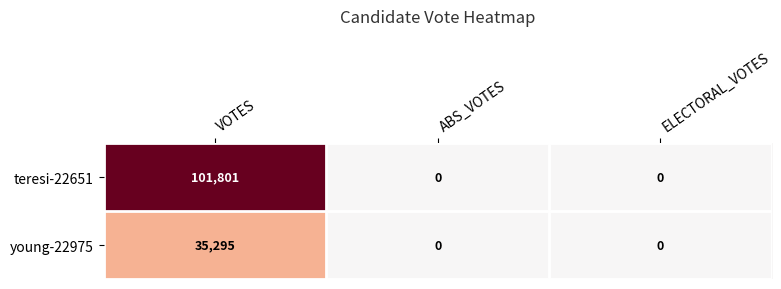

What is the maximum value shown in the chart?

101801